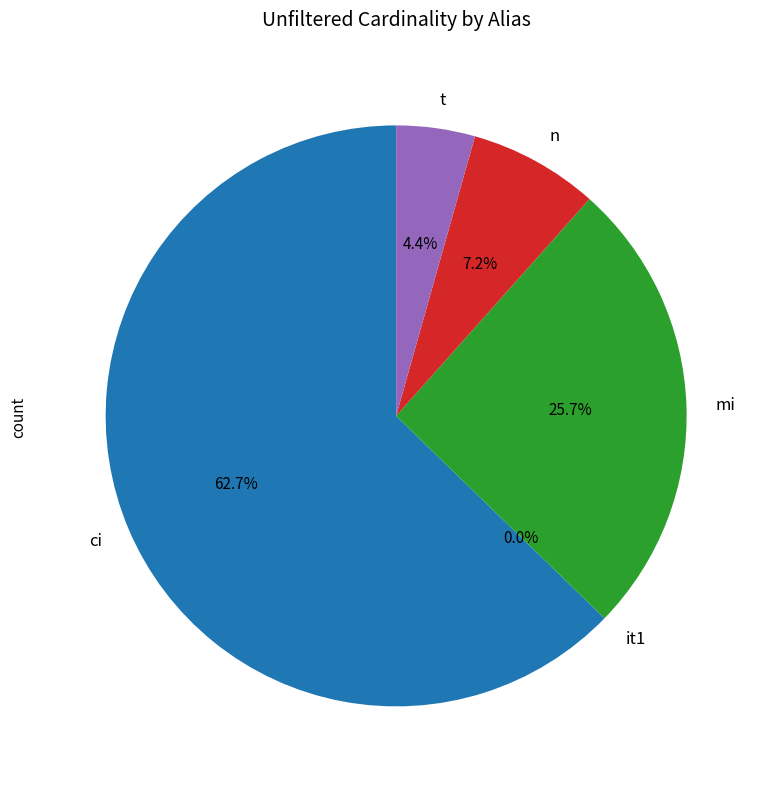

Which slice represents more than half of the pie?

ci